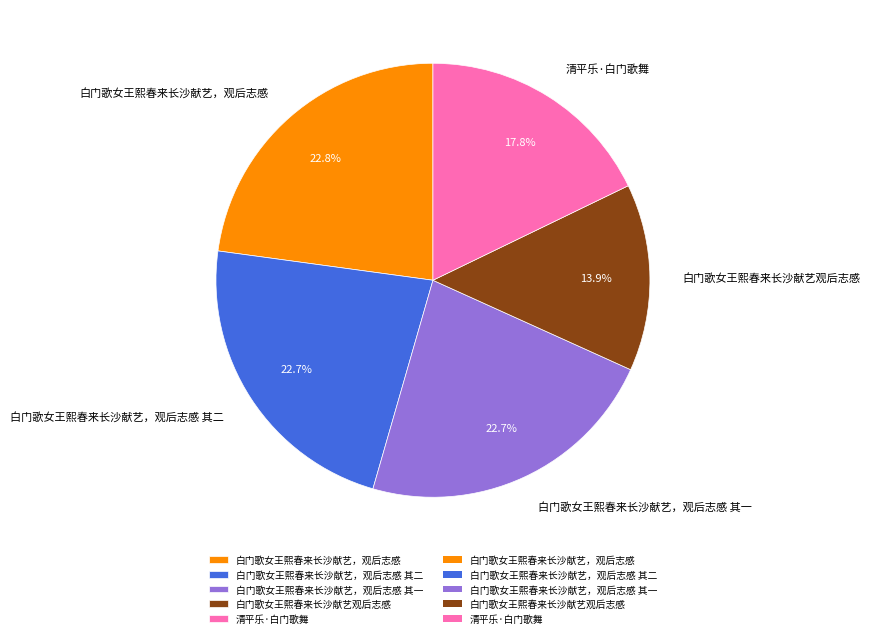

How many slices are in this pie chart?

5